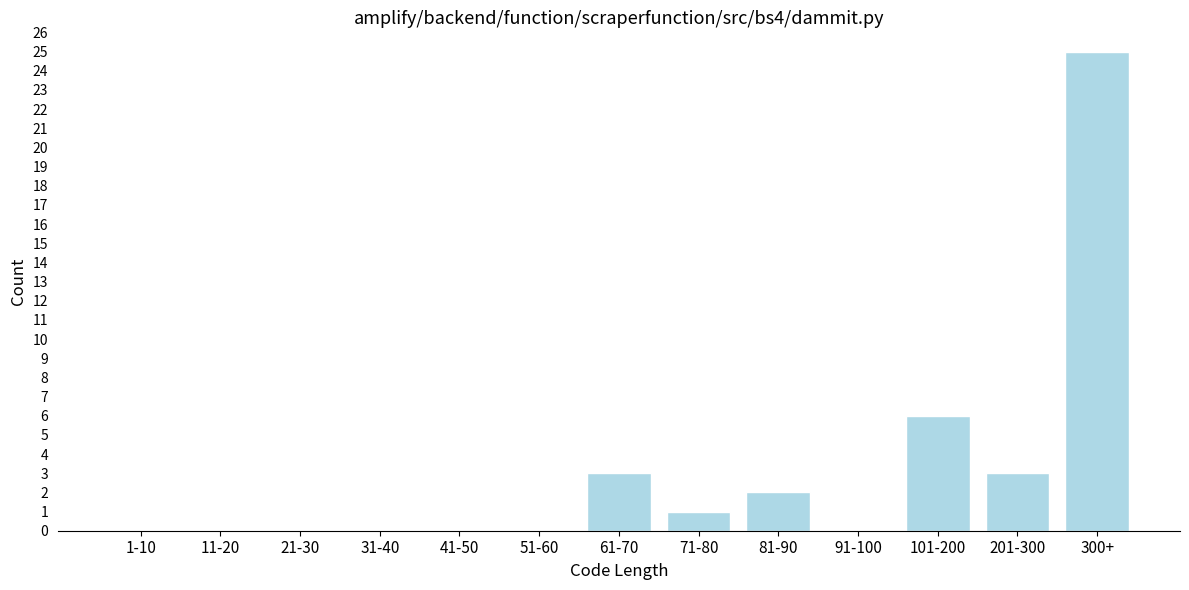

Reading left to right, list all the values displayed in this chart.

1-10=0	11-20=0	21-30=0	31-40=0	41-50=0	51-60=0	61-70=3	71-80=1	81-90=2	91-100=0	101-200=6	201-300=3	300+=25